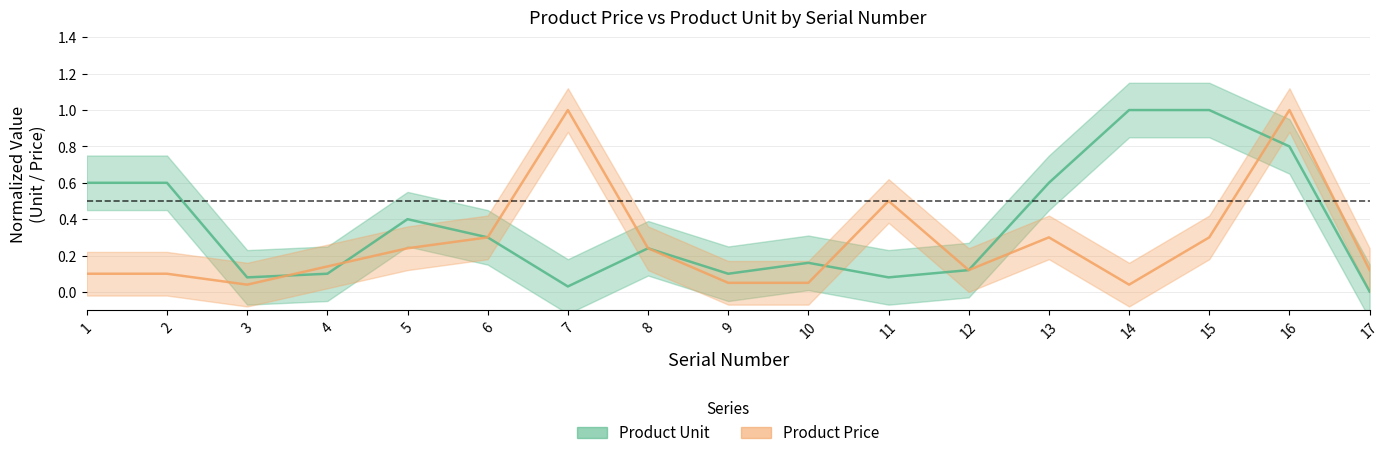

Between 12 and 13, which series saw the biggest shift?

Product Unit